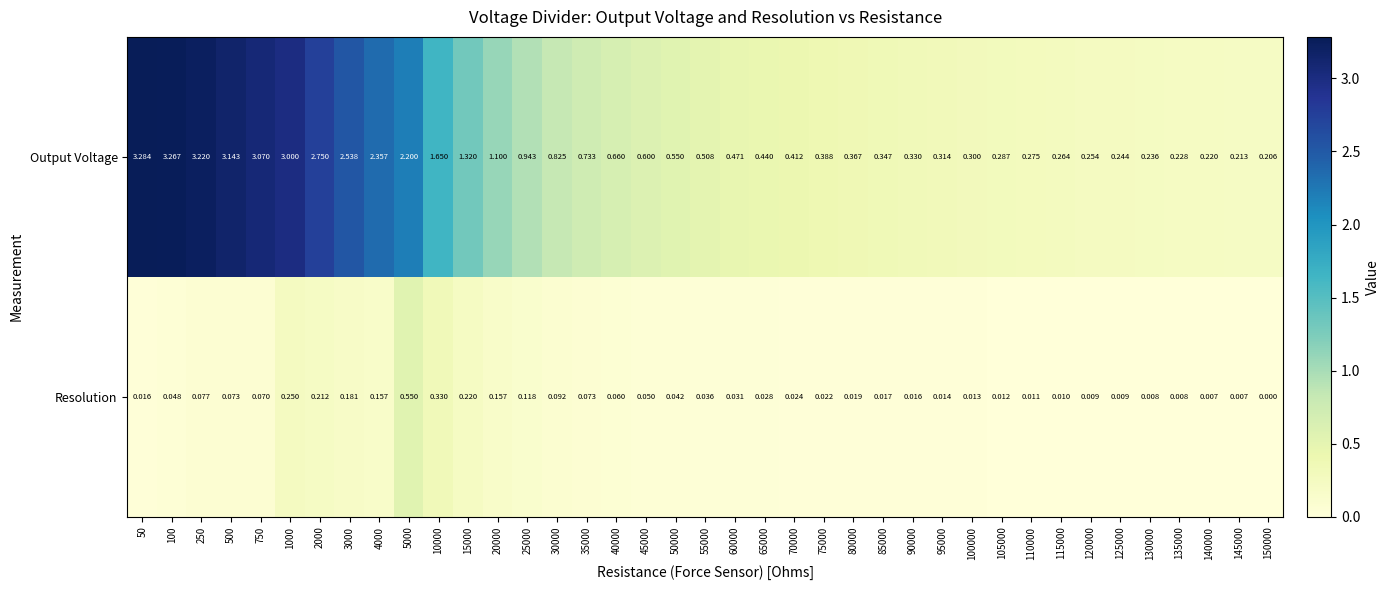

Which series has the largest range (max minus min)?

Output Voltage